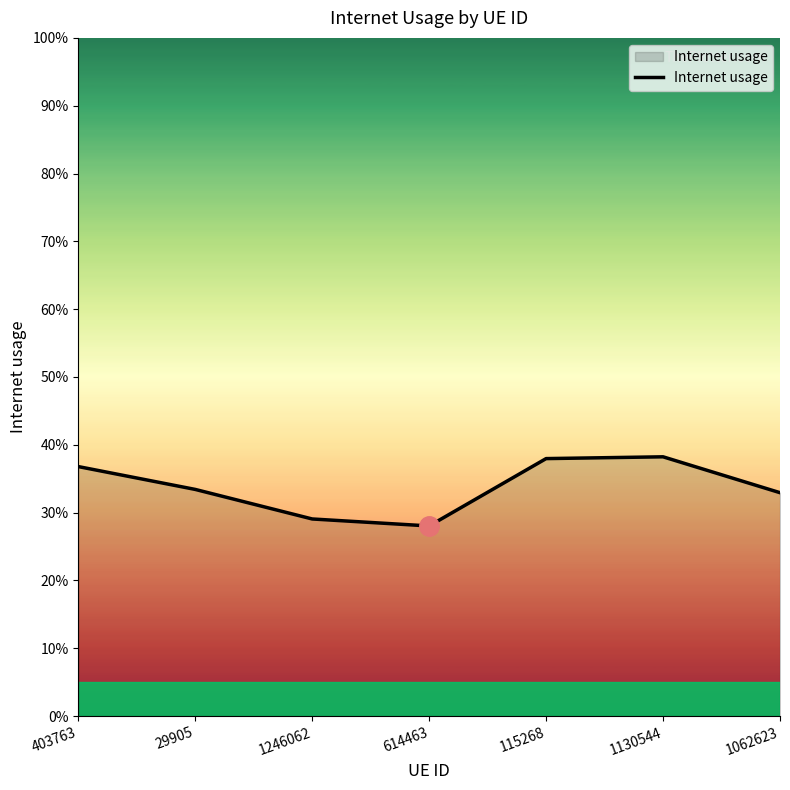

Reading left to right, extract all data points from this chart.

403763=0.4	29905=0.3	1246062=0.3	614463=0.3	115268=0.4	1130544=0.4	1062623=0.3